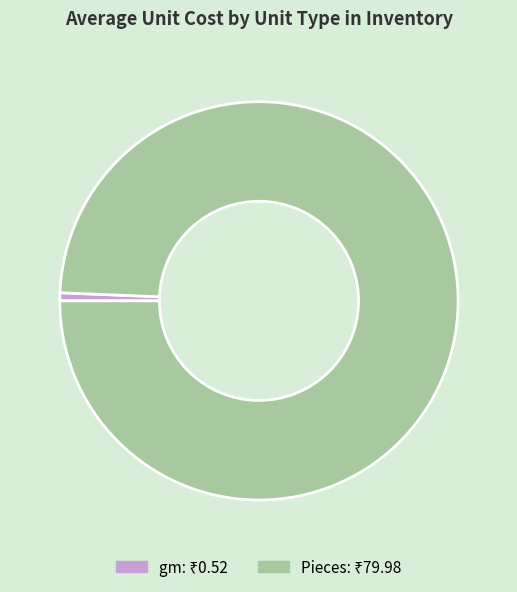

Count the number of slices in the pie.

2